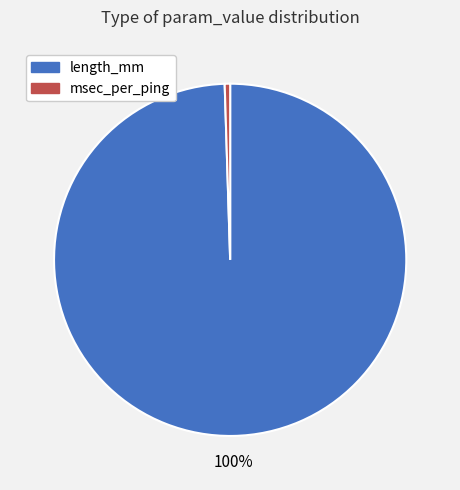

Which slice is the smallest?

msec_per_ping